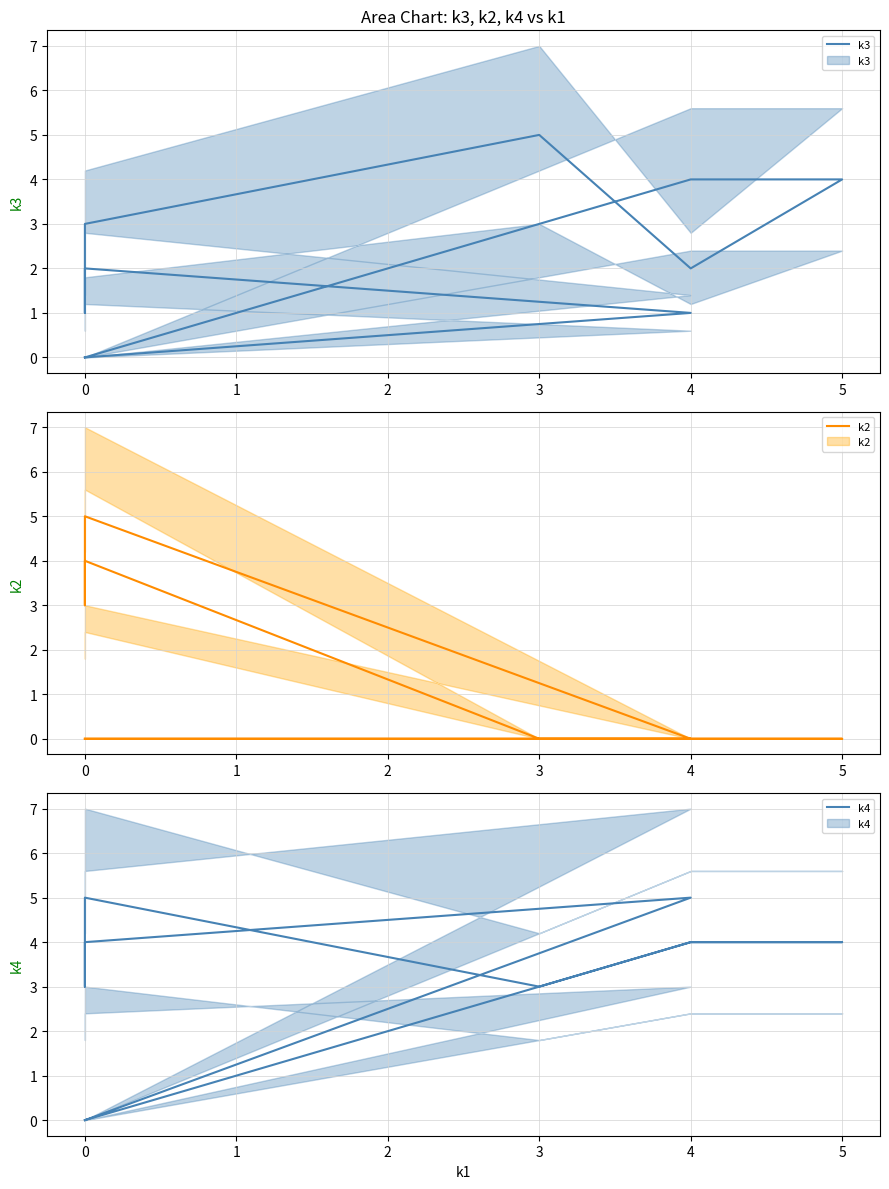

At 4, list the series in order from largest to smallest.

k4, k3, k2